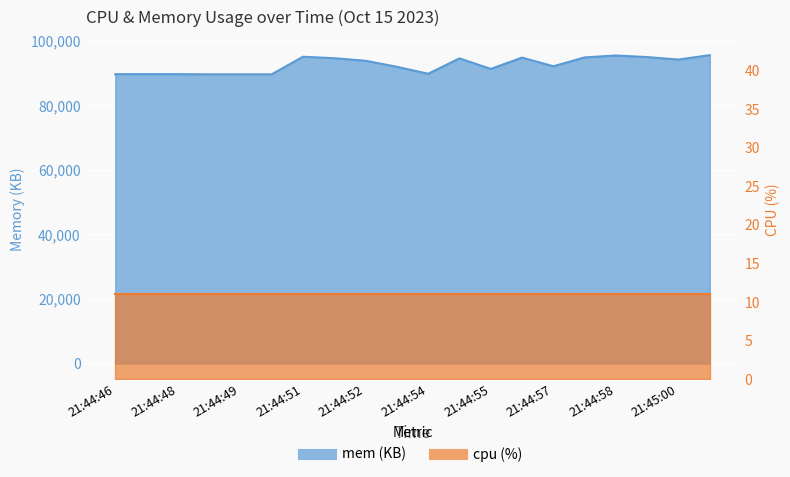

Does the chart display data point markers on the line(s)?

No